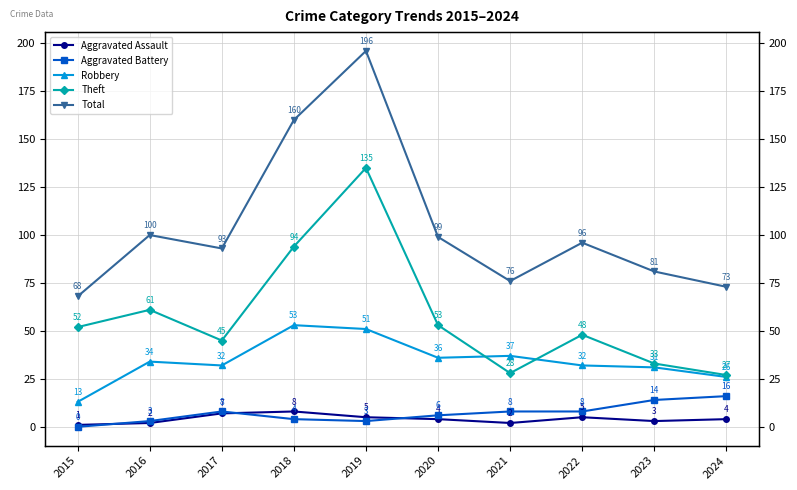

What is the difference between the second highest and minimum values in the Total series?

92